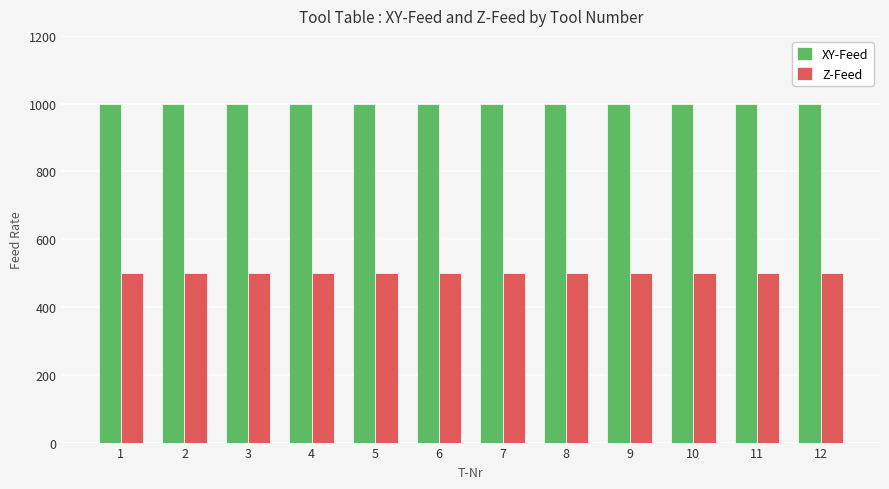

What is the difference between the highest and lowest values at 11?

500